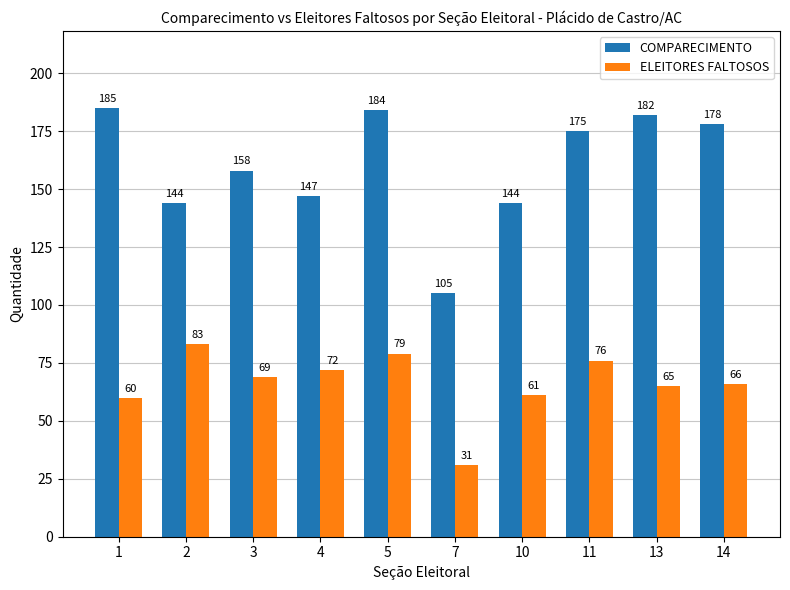

What is the total value across all series at 5?

263